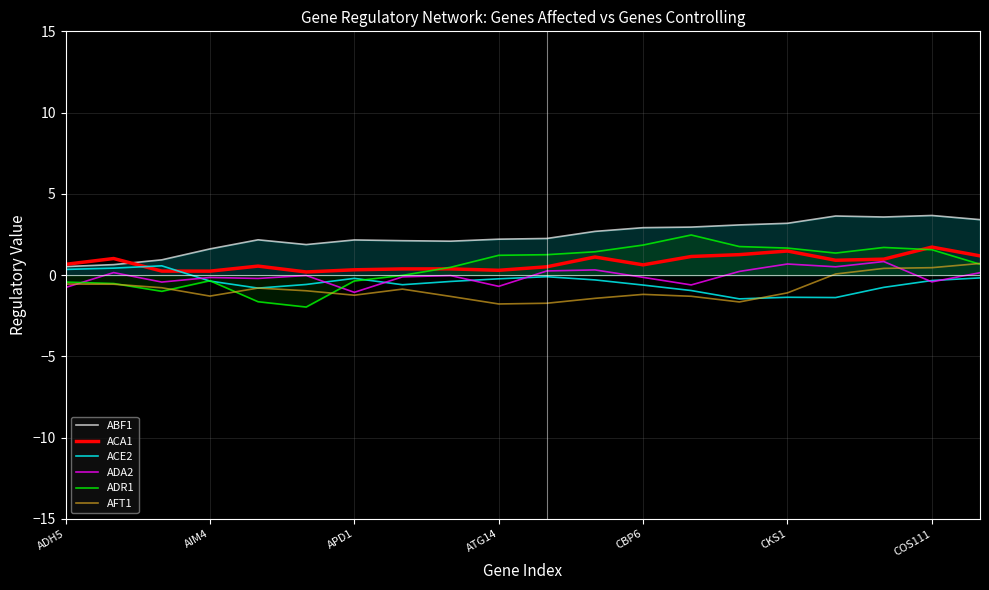

The value of ADR1 at CKS1 is -3.3. True or false?

False